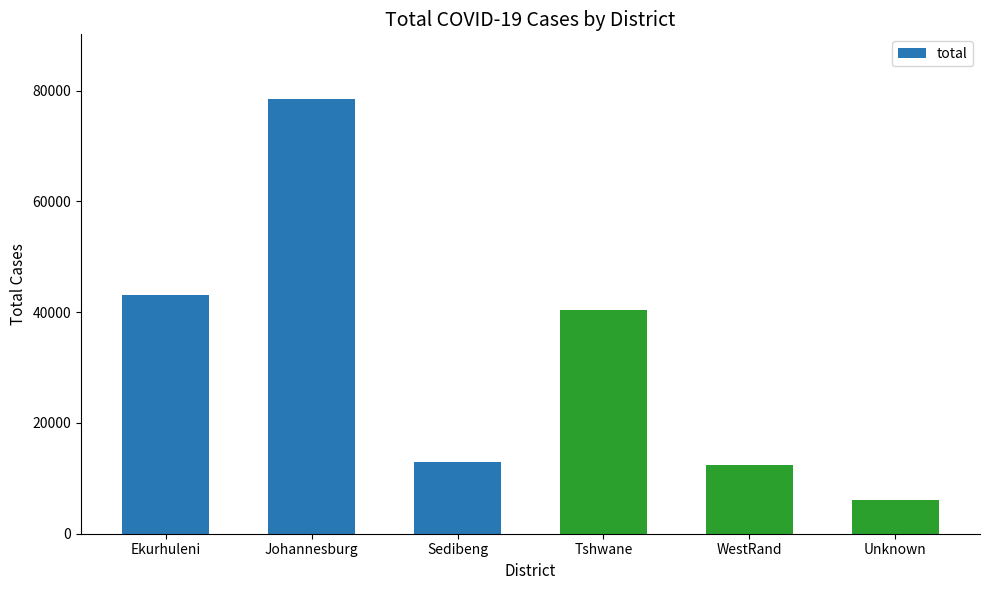

True or false: the data shows 12477 at WestRand.

True